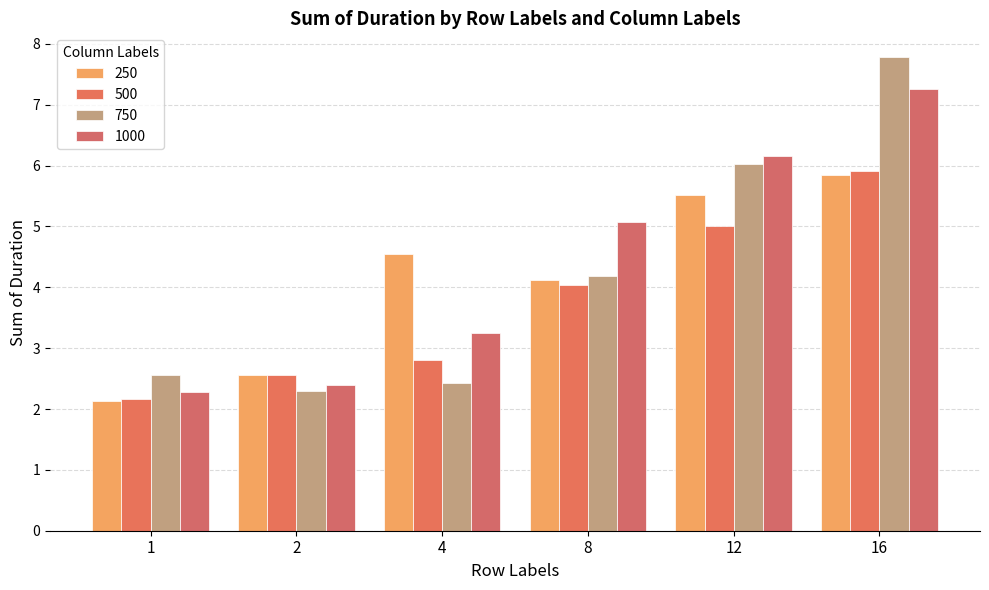

At which category is the sum across all series the highest?

16